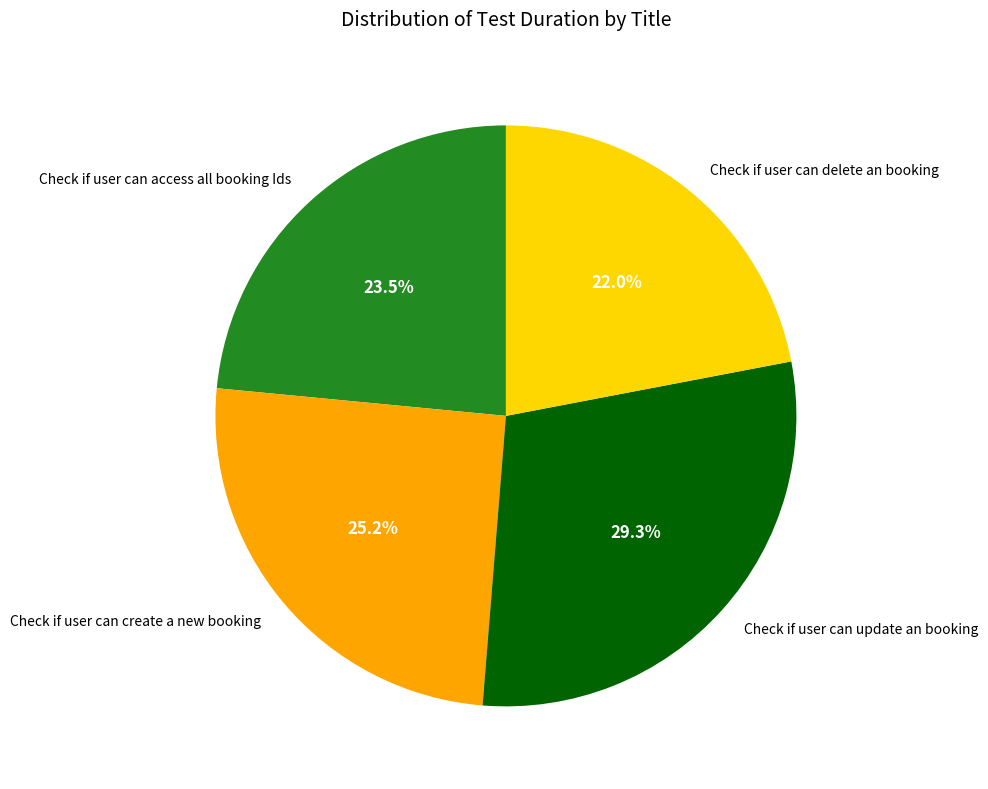

Between Check if user can delete an booking and Check if user can create a new booking, which is larger?

Check if user can create a new booking